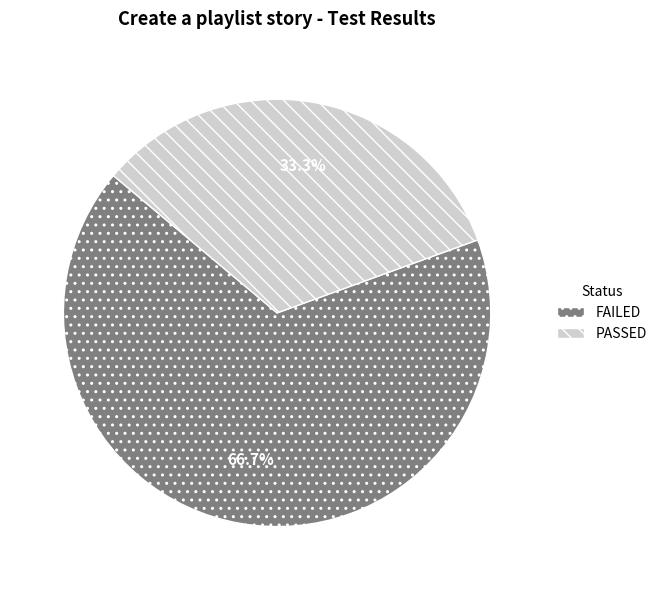

How many segments does this pie chart have?

2